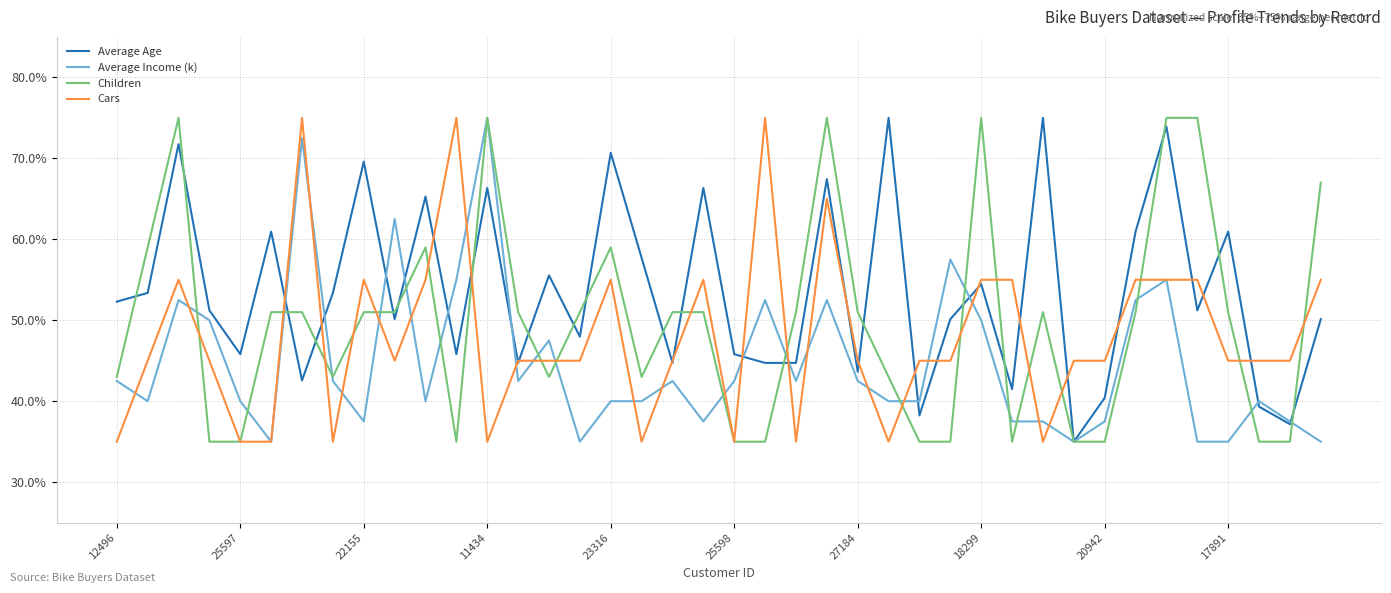

Which series has the largest total across all categories?

Average Age